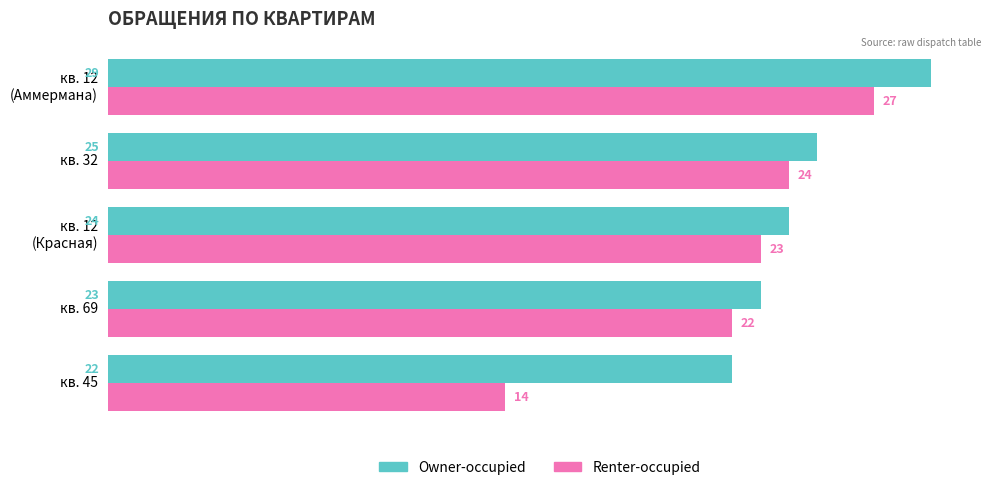

The value of Renter-occupied at кв. 69 is 38. True or false?

False